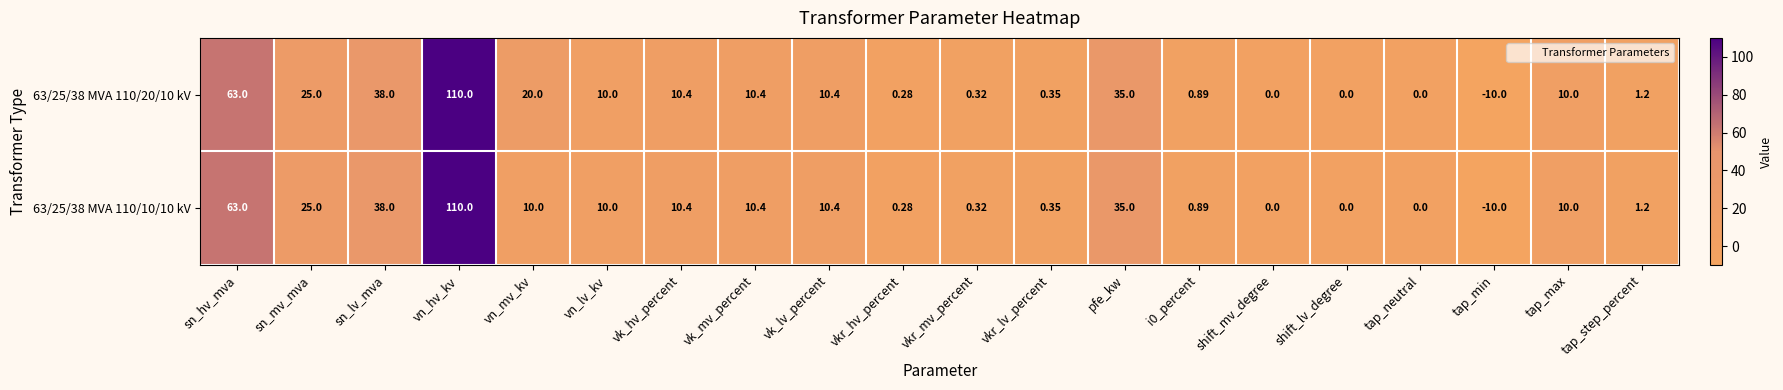

At which label does 63/25/38 MVA 110/10/10 kV first exceed 10?

sn_hv_mva